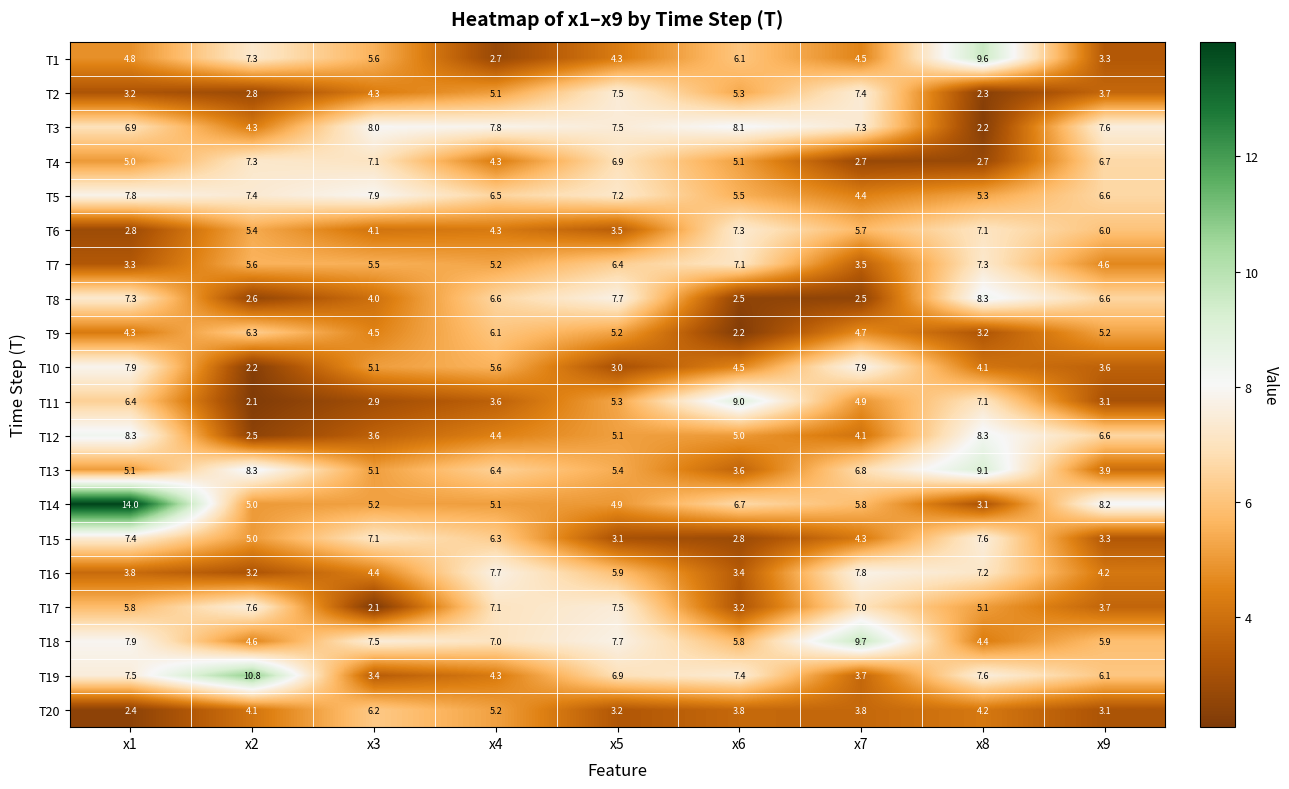

What is the total value across all series at x5?

114.2